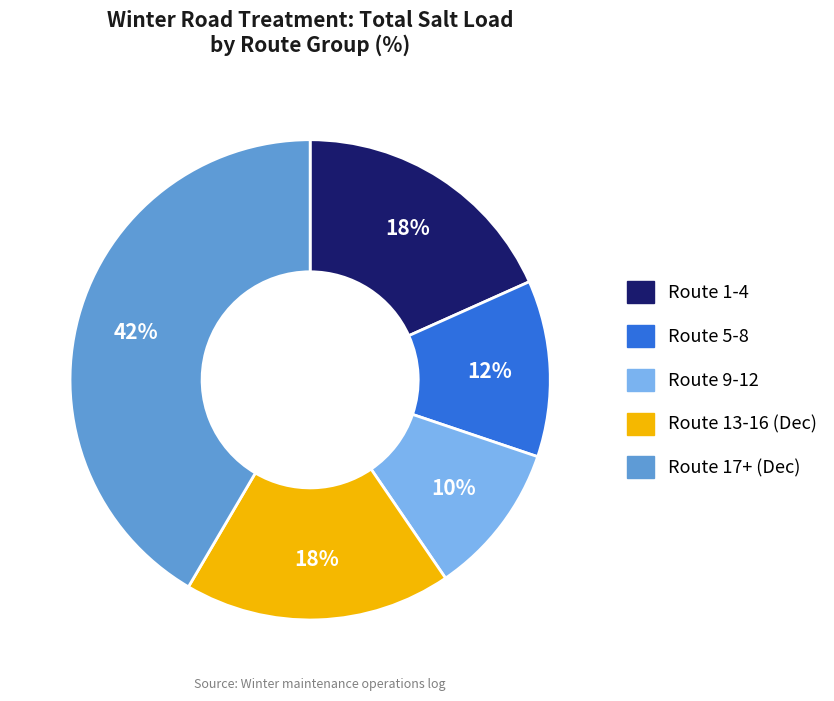

To the nearest percent, what is the average slice percentage?

20%